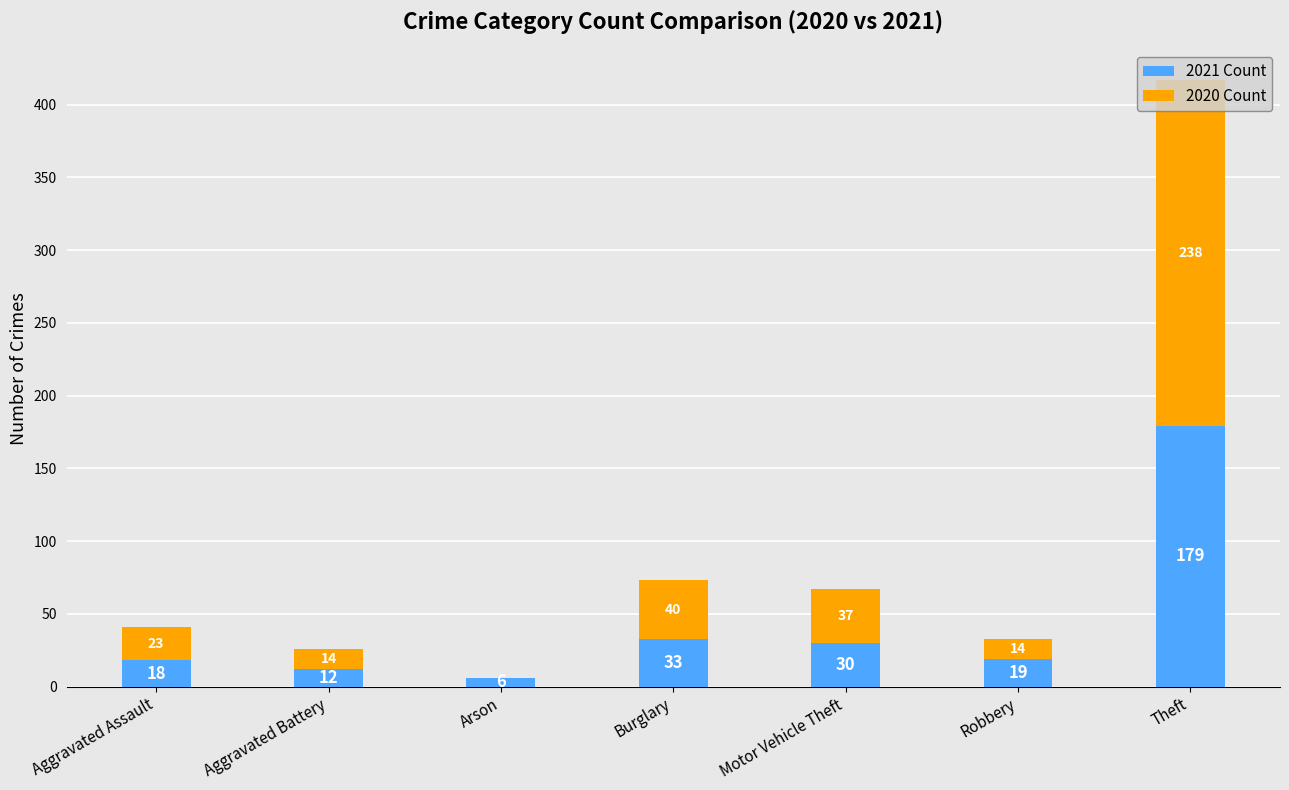

True or false: 2021 Count has a value of 6 at Arson.

True